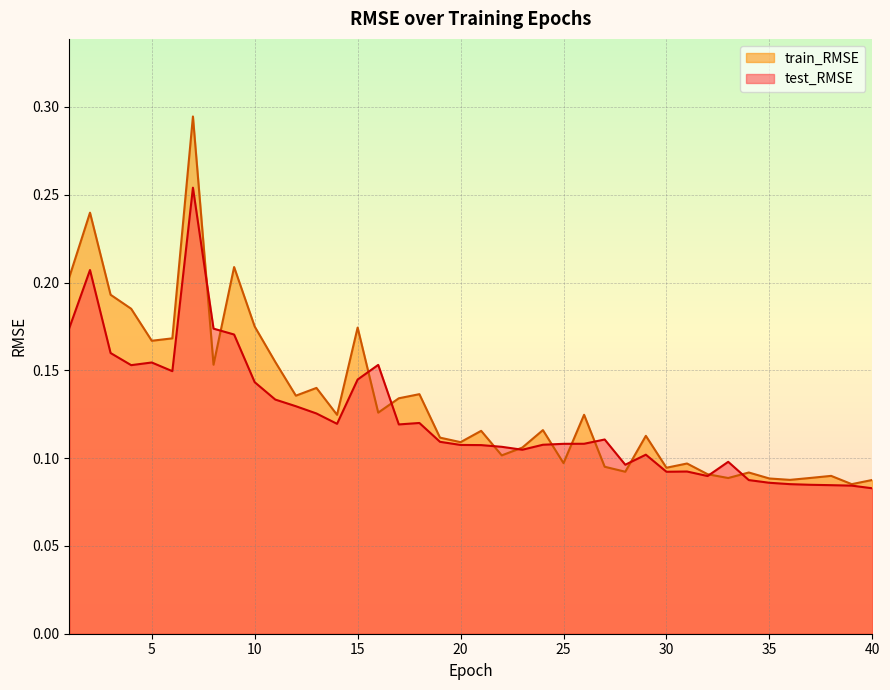

What is the highest value of the train_RMSE series?

0.3